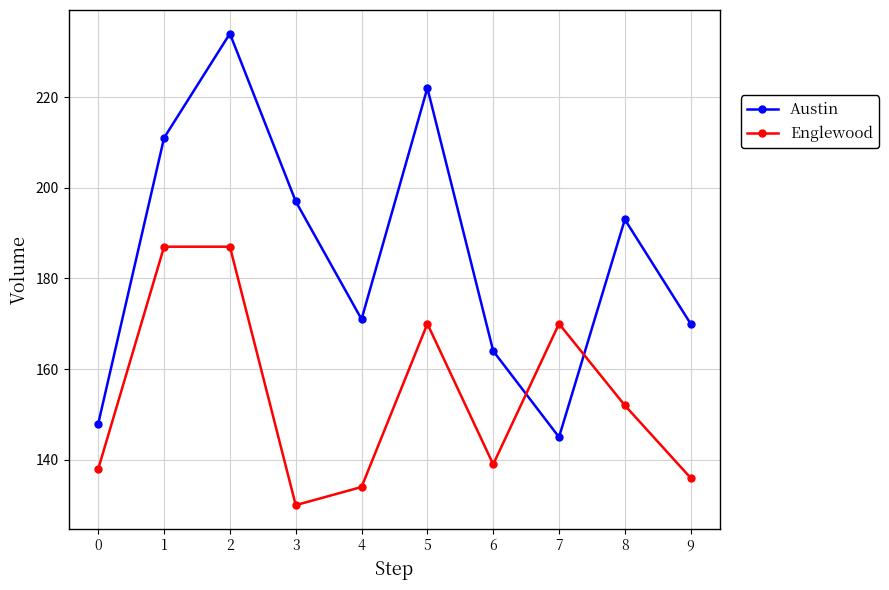

Reading left to right, extract all data points from this chart.

Austin: 148	211	234	197	171	222	164	145	193	170
Englewood: 138	187	187	130	134	170	139	170	152	136